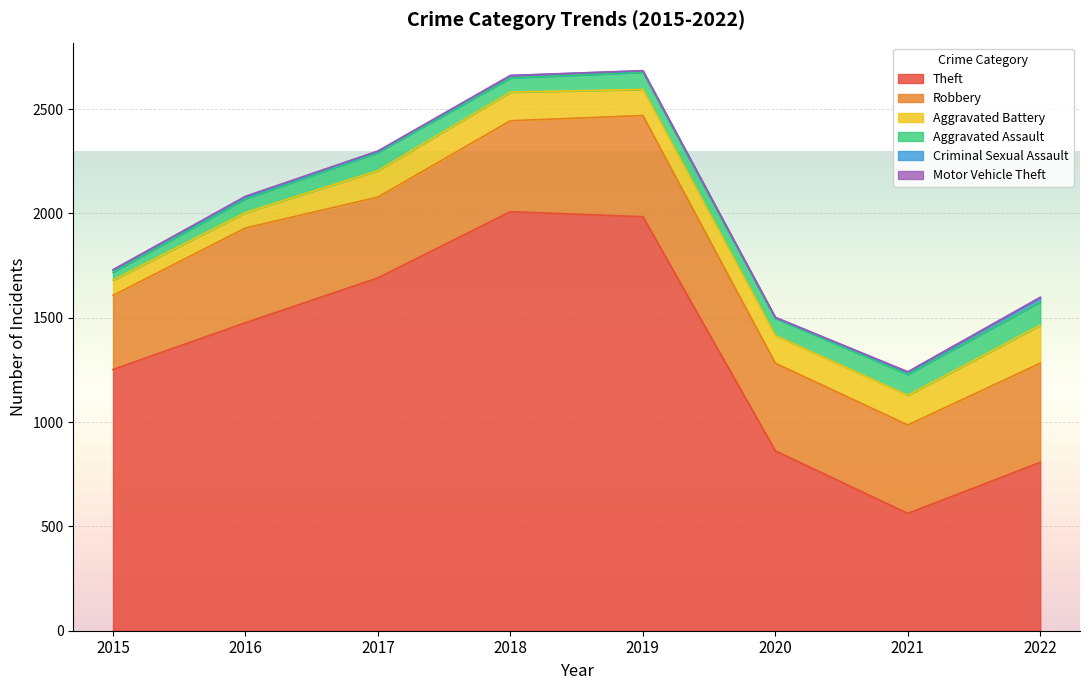

How many interior local valleys does the Criminal Sexual Assault series have?

2